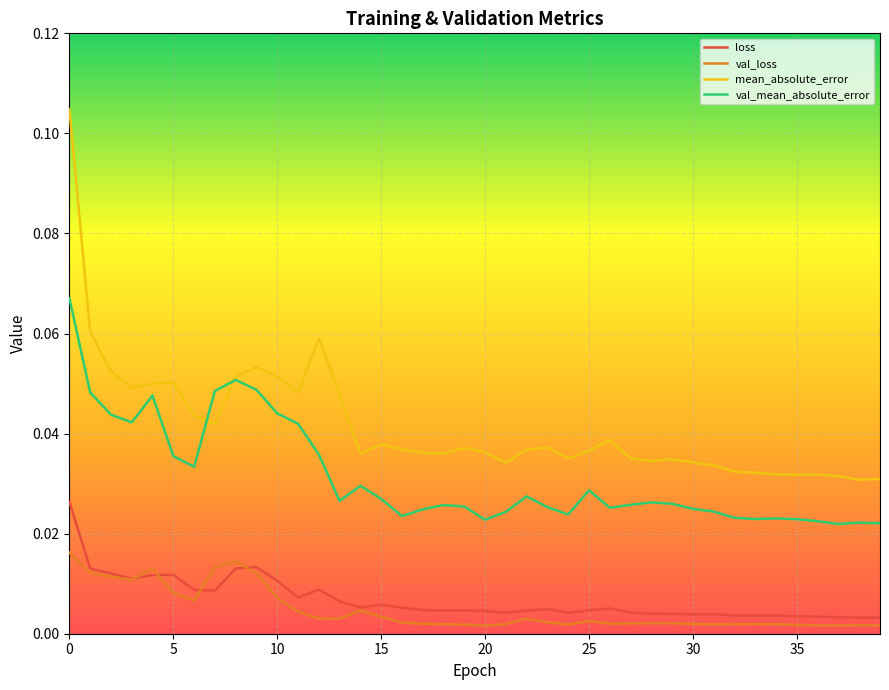

What are all the series names shown in the legend?

loss, val_loss, mean_absolute_error, val_mean_absolute_error